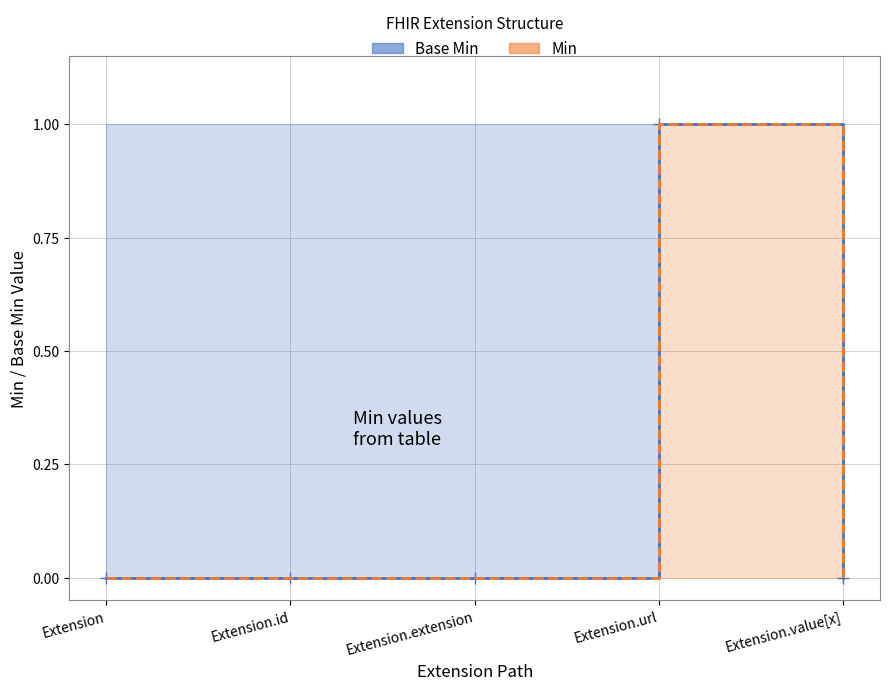

The Base Min (line) series shows 0 at Extension. True or false?

True